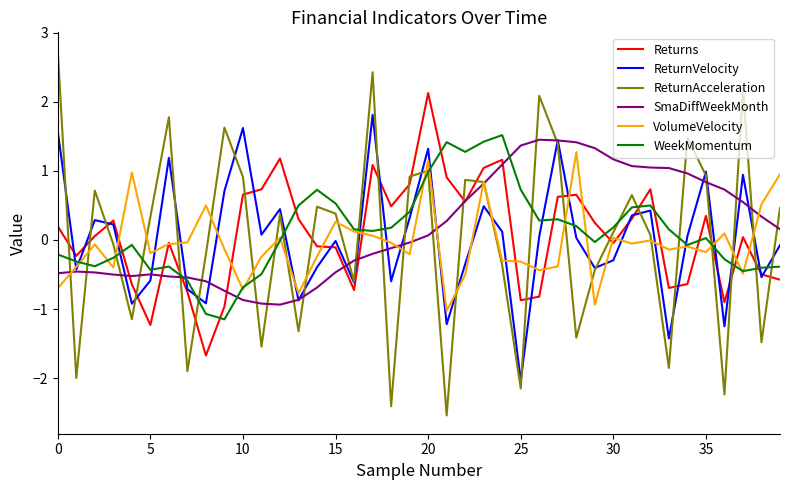

How many series are shown in this chart?

6